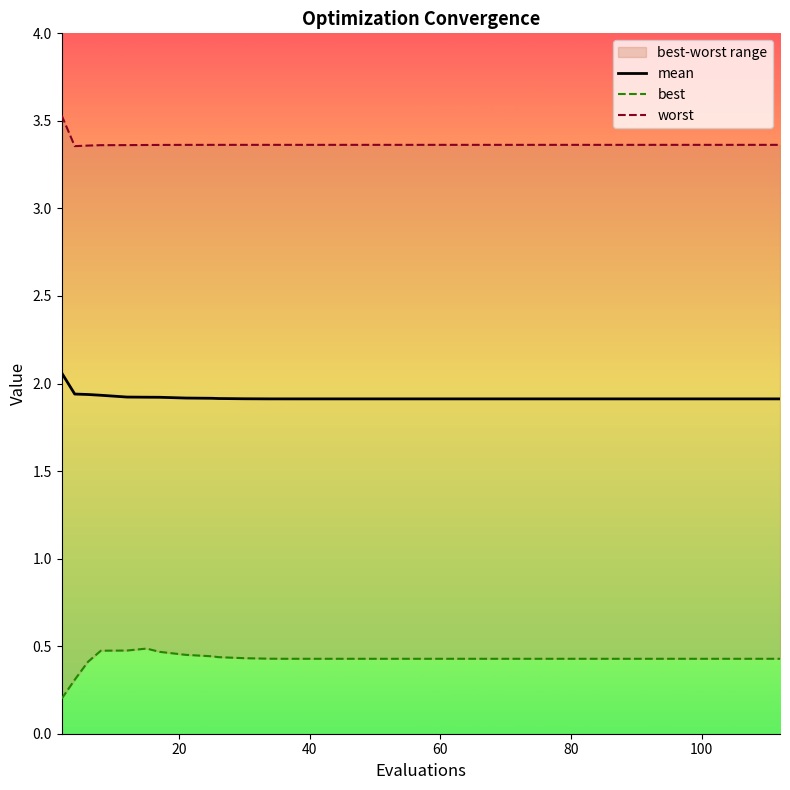

Count the number of data series in this chart.

3